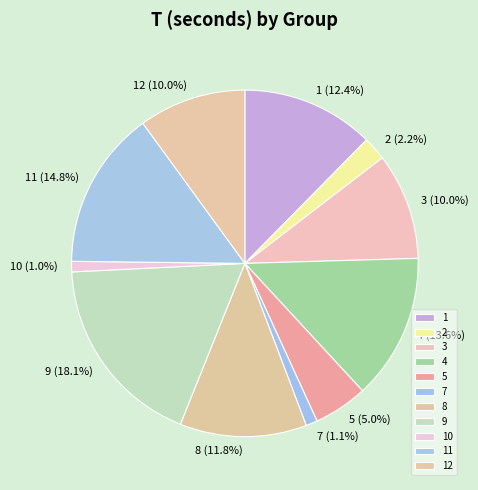

Count the number of slices in the pie.

11